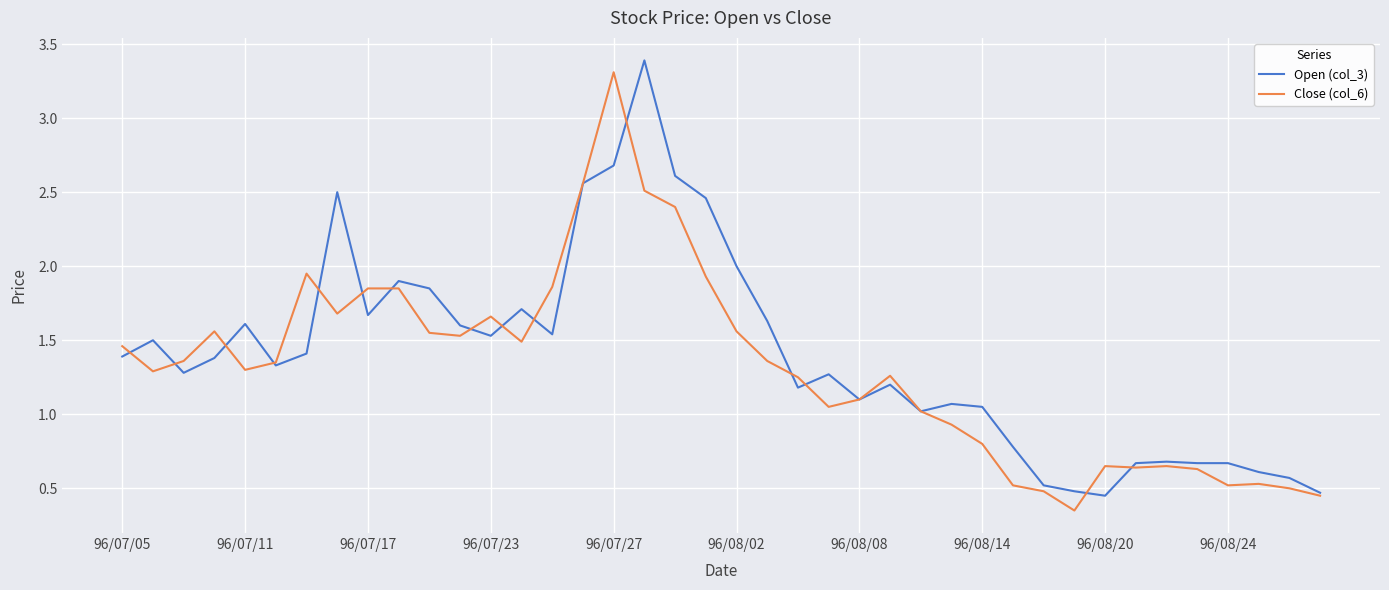

What is the difference between the maximum and second lowest values in the Close (col_6) series?

2.9